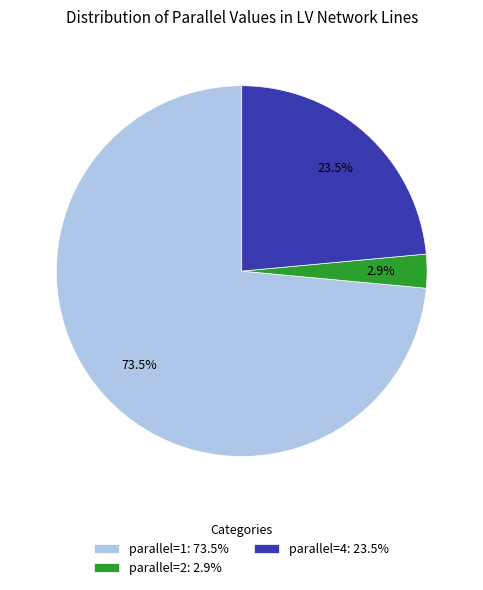

Between parallel=2: 2.9% and parallel=4: 23.5%, which is larger?

parallel=4: 23.5%